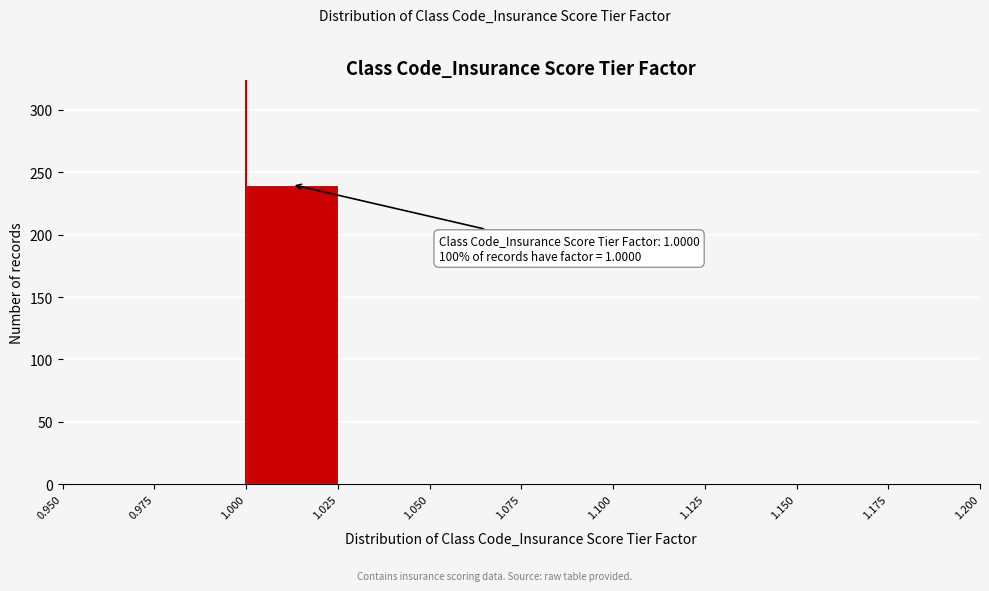

Over which range of the x-axis is the bar tallest?

1.000 to 1.025